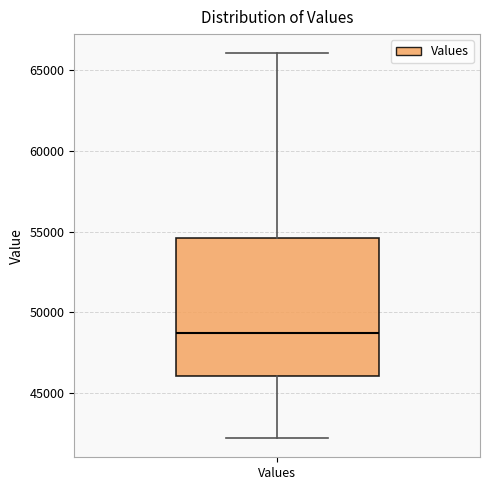

Read this box plot against the y-axis: the position of the median line, the range covered by the box, and the ends of both whiskers. The values are not printed on the chart, so give them approximately, as read against the axis.

median 48500, box 46000 to 54500, whiskers 42000 to 66000